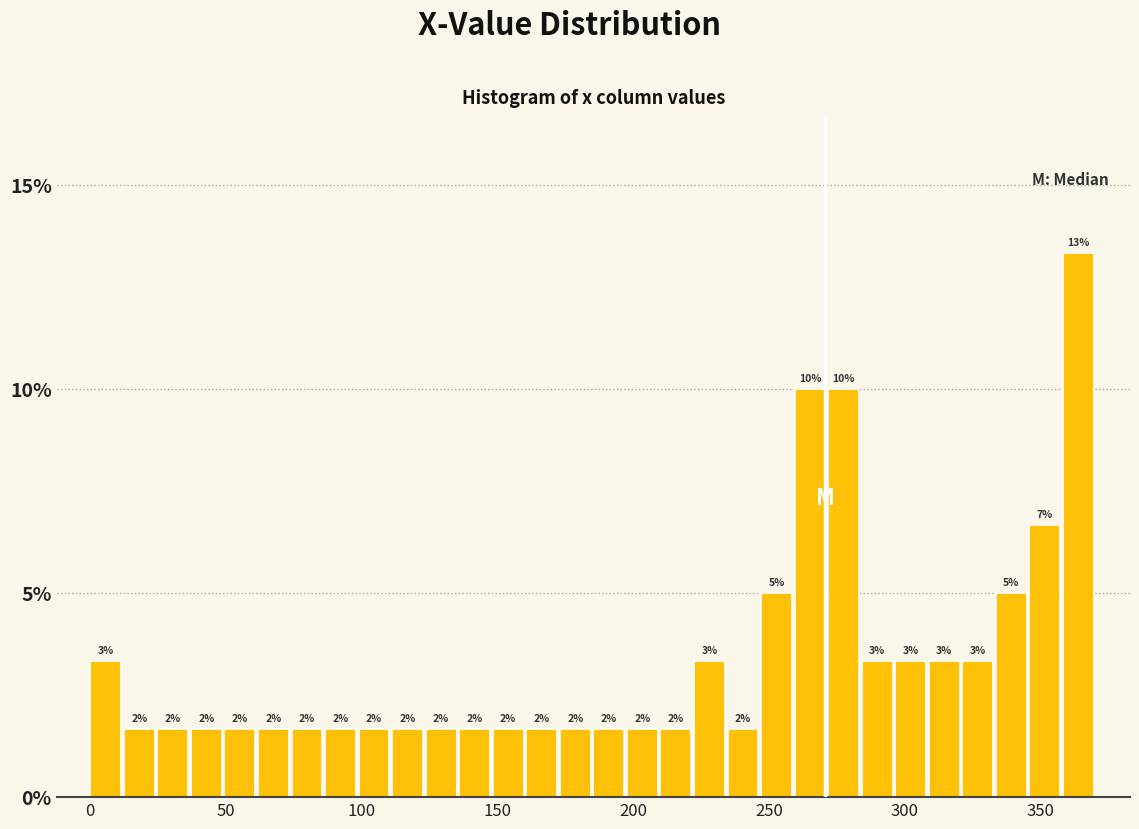

Around what value on the x-axis is the tallest bar? Give the approximate position of its centre, as read against the axis.

365